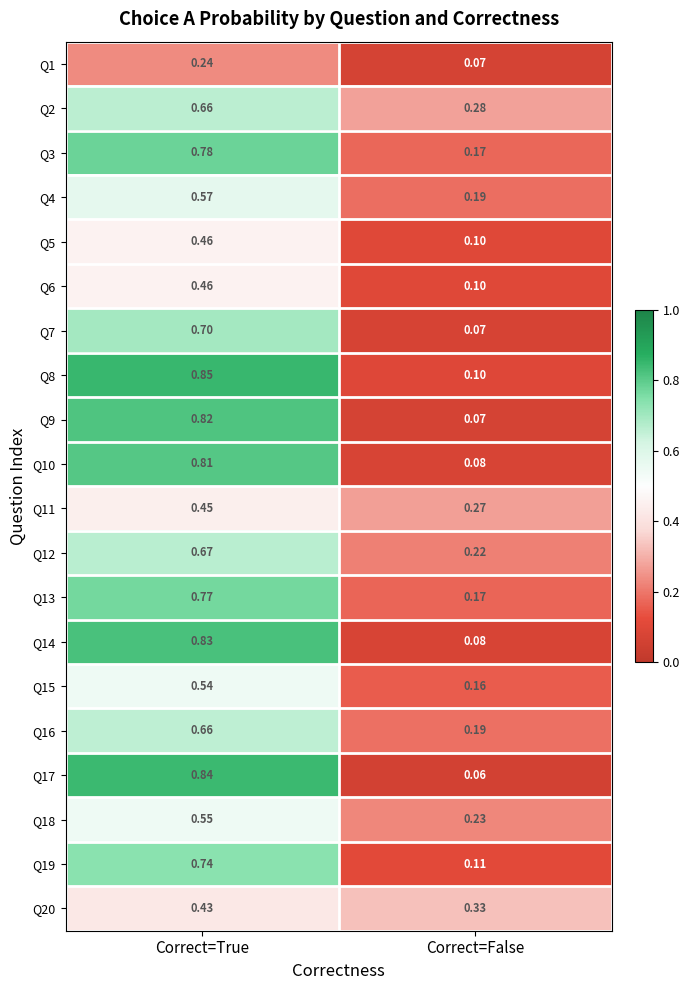

At which label is Q5 closest to 0?

Correct=False